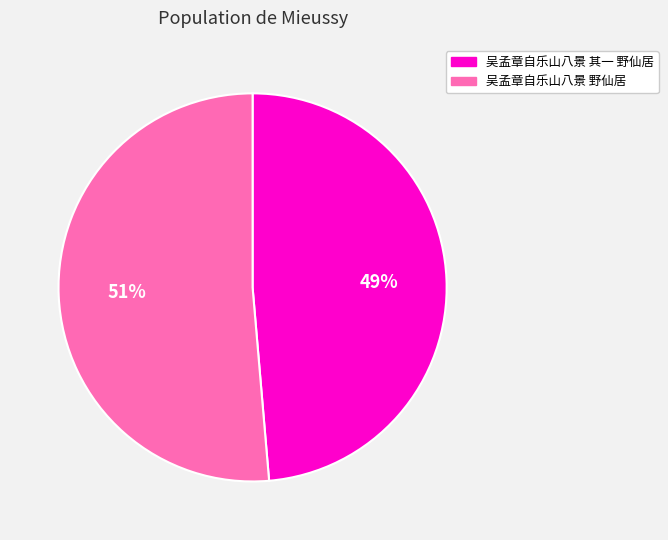

Is there a majority slice in this chart?

Yes